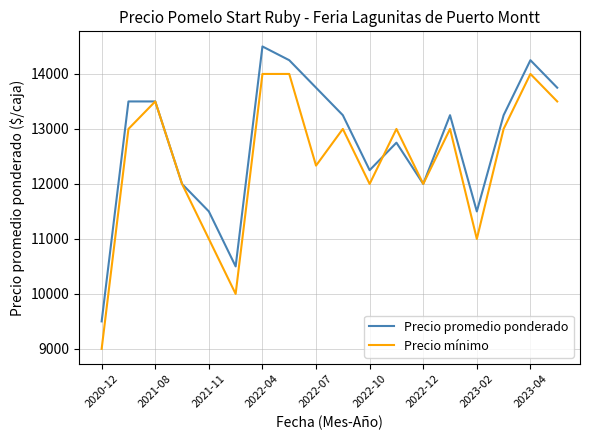

What is the lowest value of the Precio promedio ponderado series?

9500